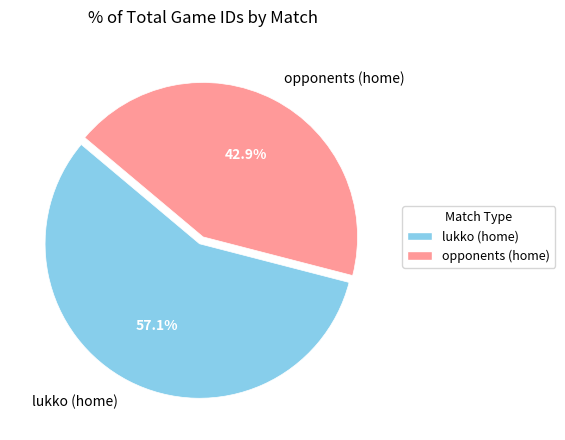

How many slices are in this pie chart?

2